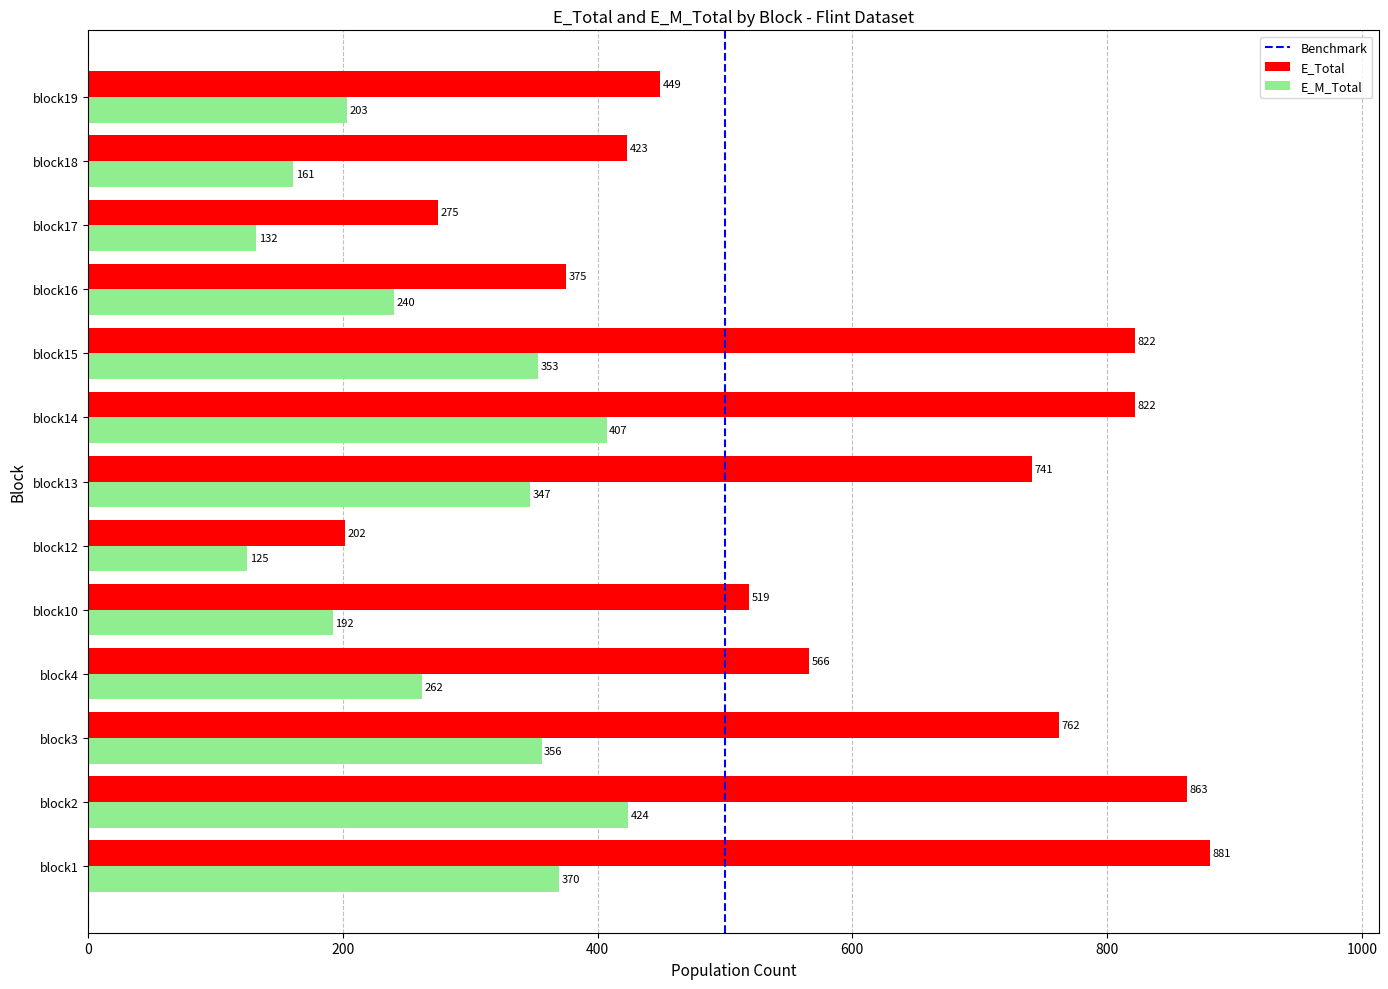

At how many categories does at least one series exceed 209?

12